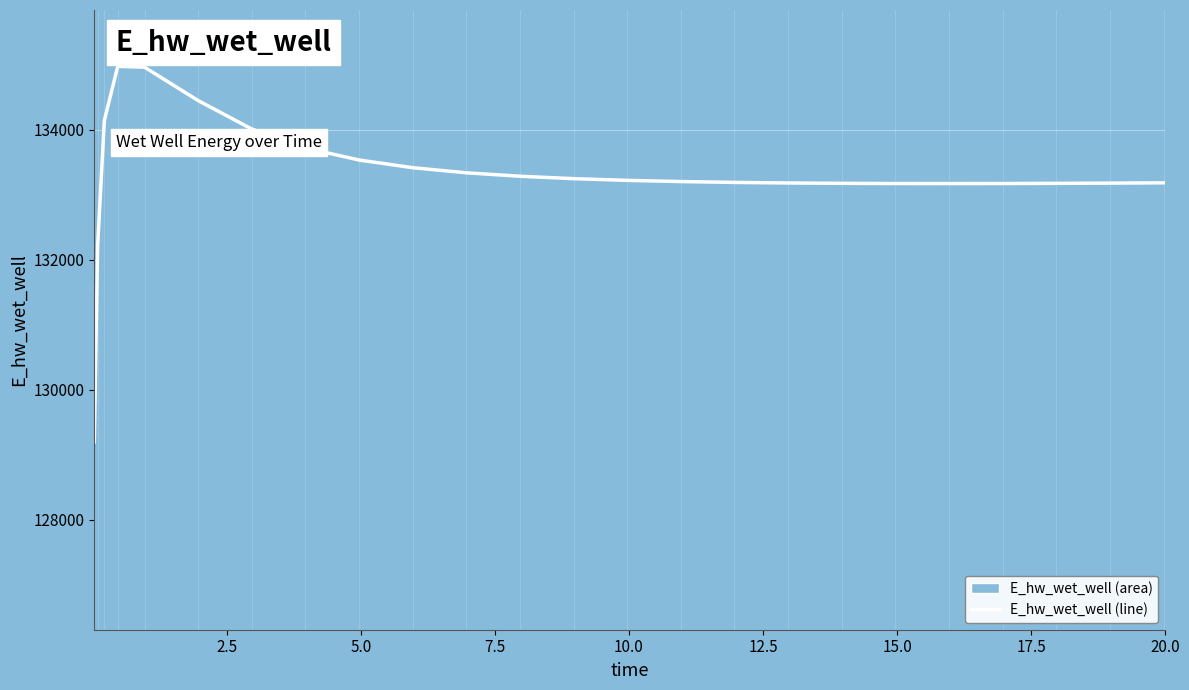

What is the difference between the maximum and minimum values?

5773.2